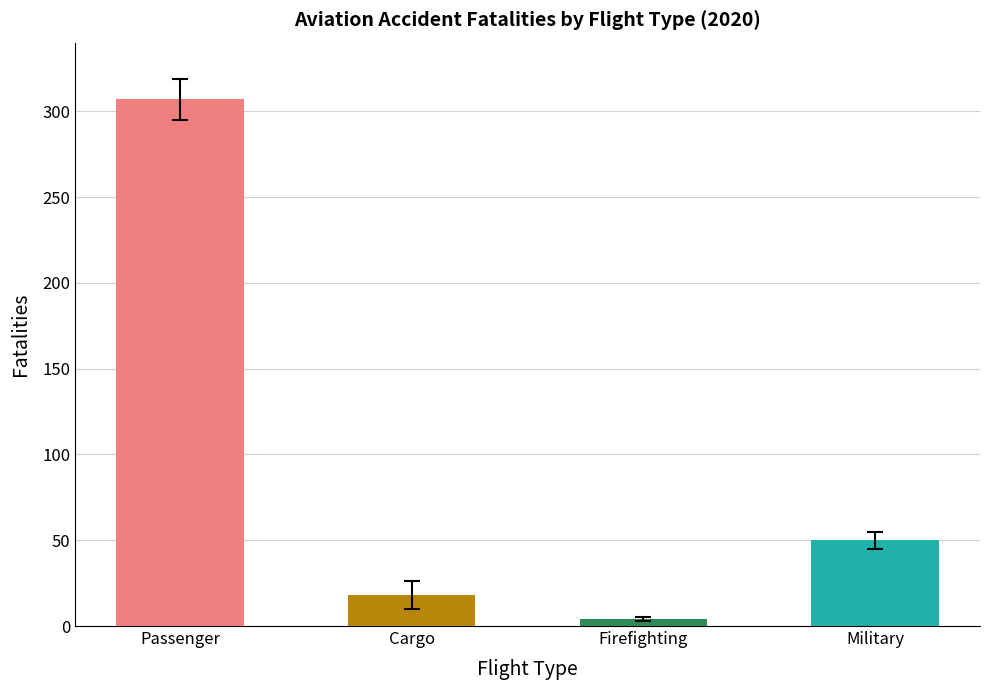

At which category does the chart reach its minimum across all series?

Firefighting